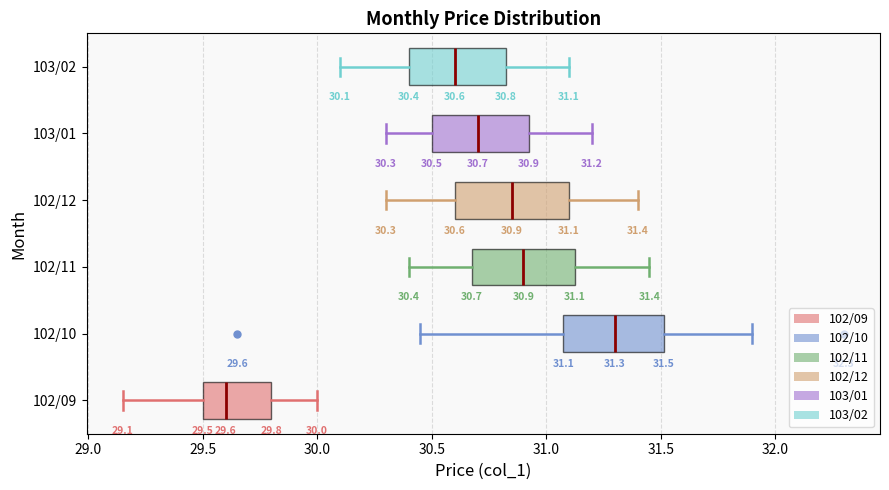

Comparing the boxes themselves (not the whiskers), which one is the widest?

102/12